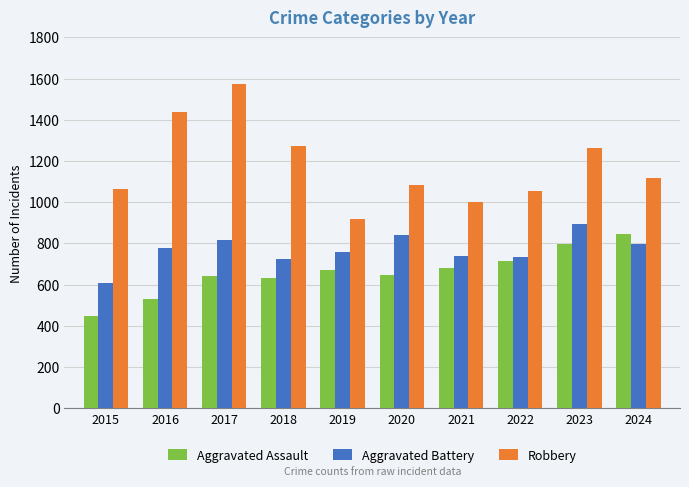

What is the difference between the Aggravated Battery values at 2019 and 2015?

151